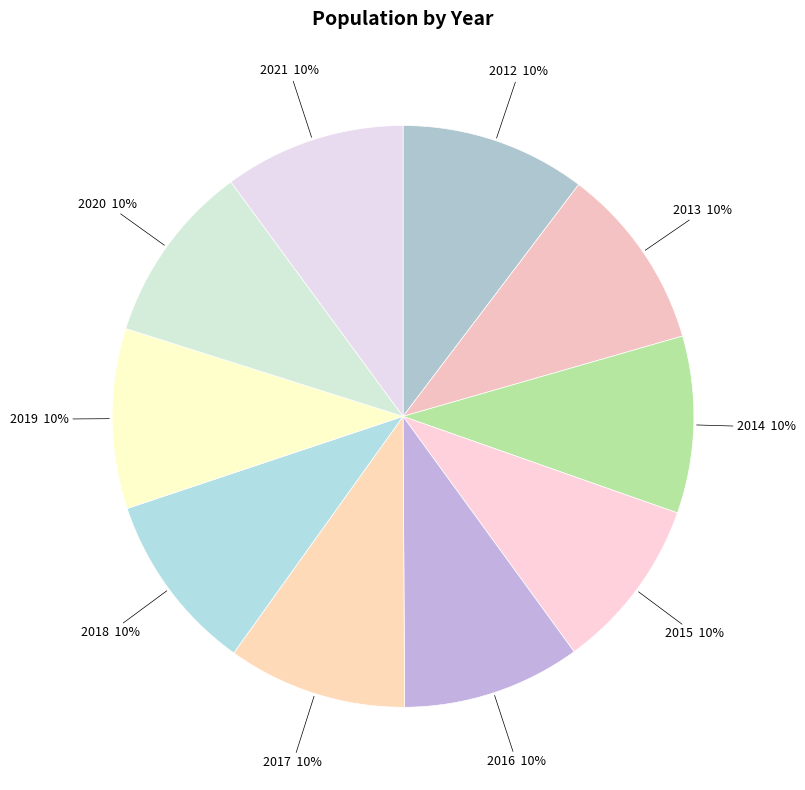

Is it true that 2019 is 10% of the pie?

True